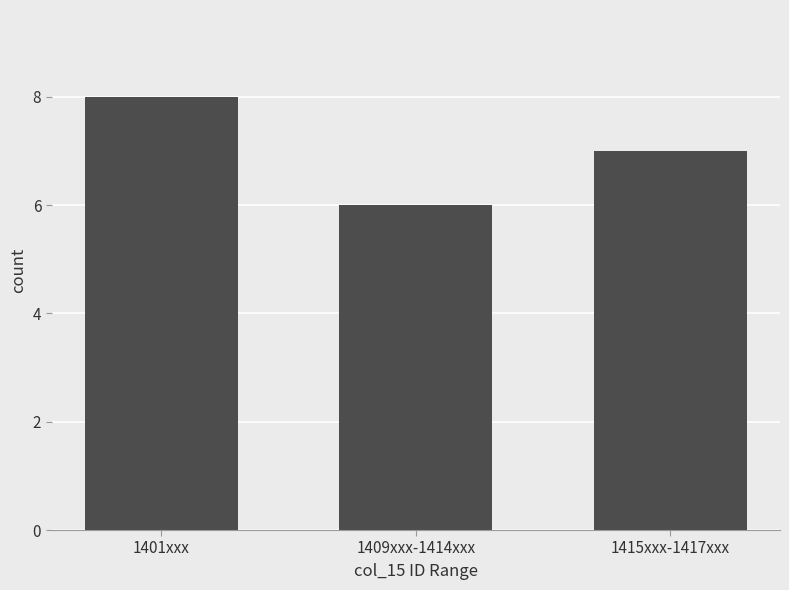

What is the change in value from 1409xxx-1414xxx to 1415xxx-1417xxx?

+1